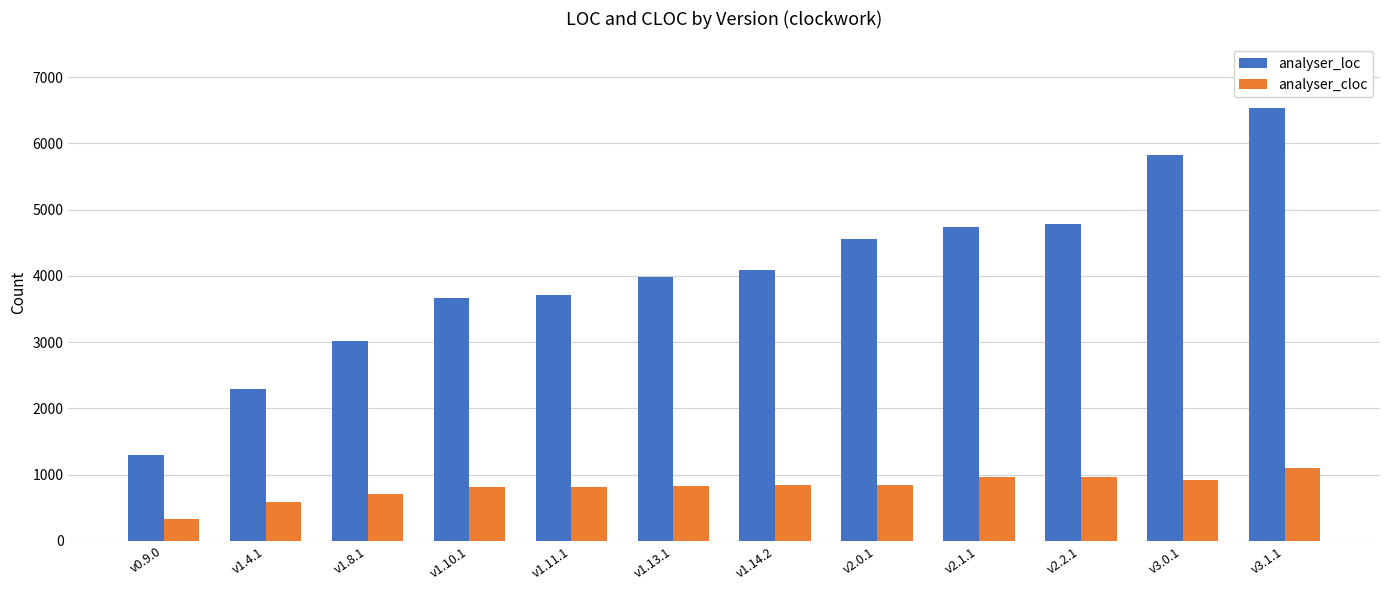

At which label is analyser_cloc closest to 717?

v1.8.1